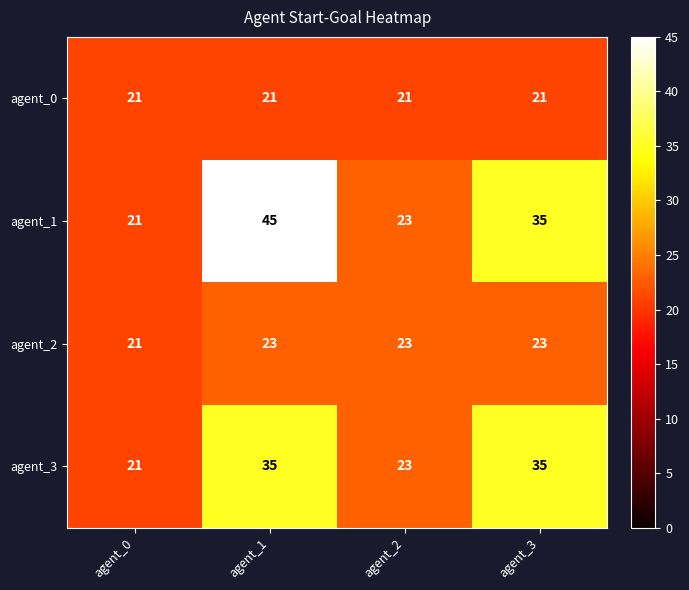

The value of agent_3 at agent_0 is 7. True or false?

False